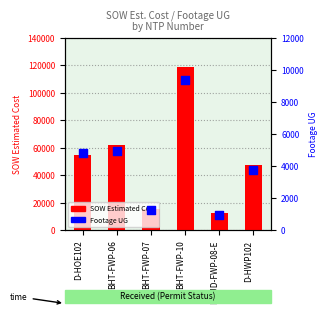

At which category is the sum across all series the highest?

BHT-FWP-10